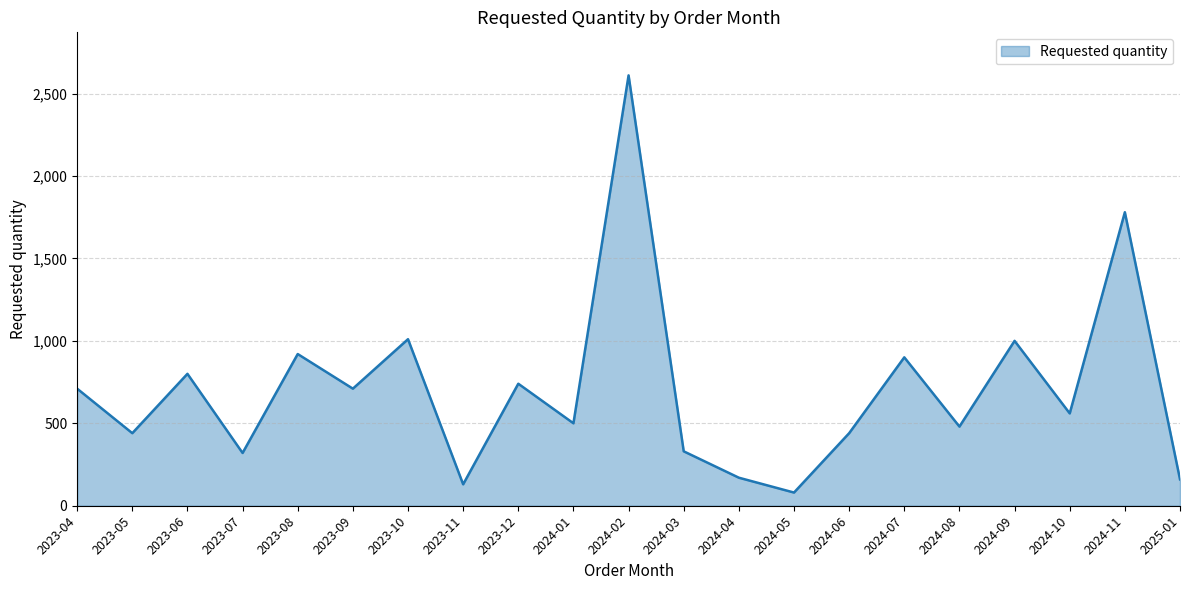

What is the ratio of the value at 2024-07 to the value at 2024-01?

1.8